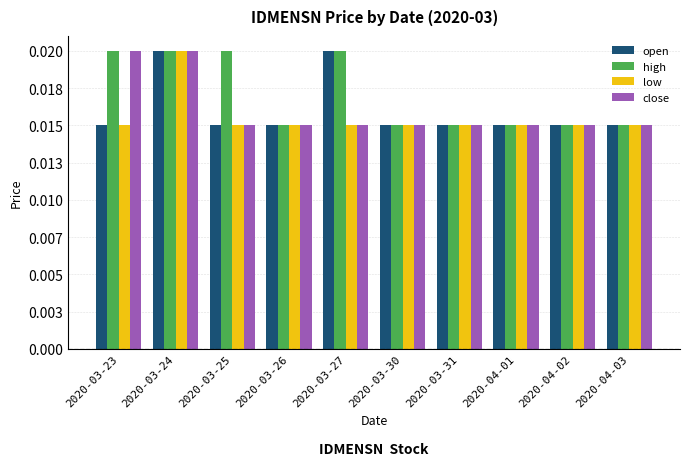

At which category is the sum across all series the highest?

2020-03-24